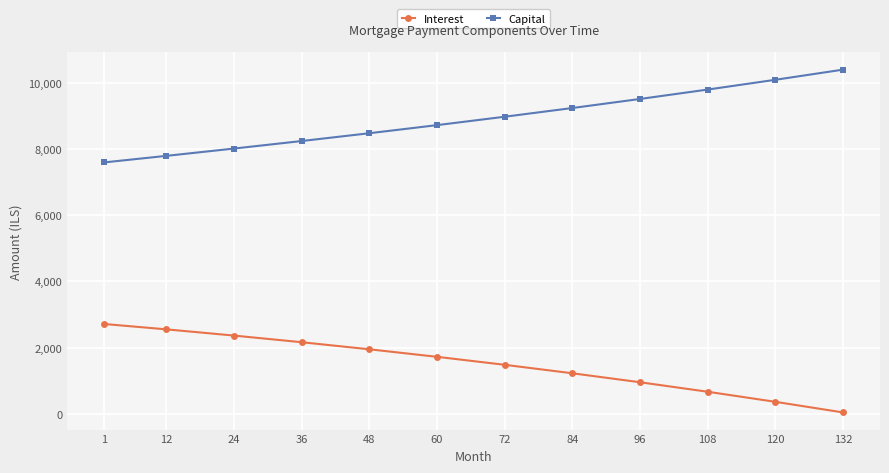

Which category has the lowest value across all series?

132